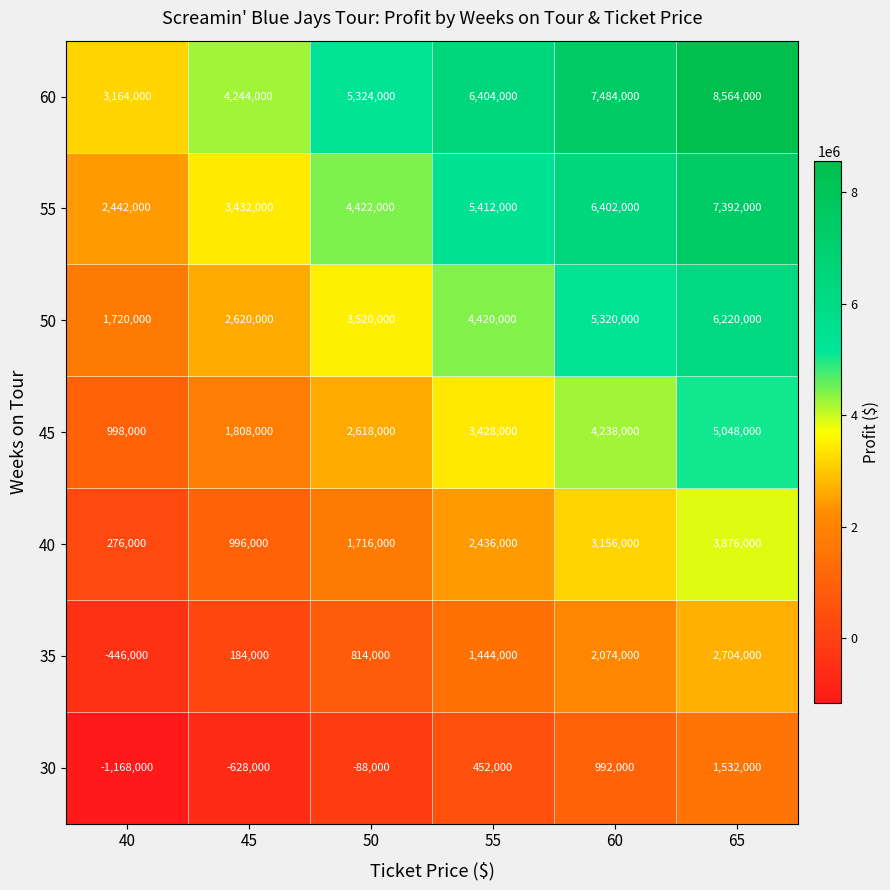

At how many categories does at least one series exceed 2309807?

6